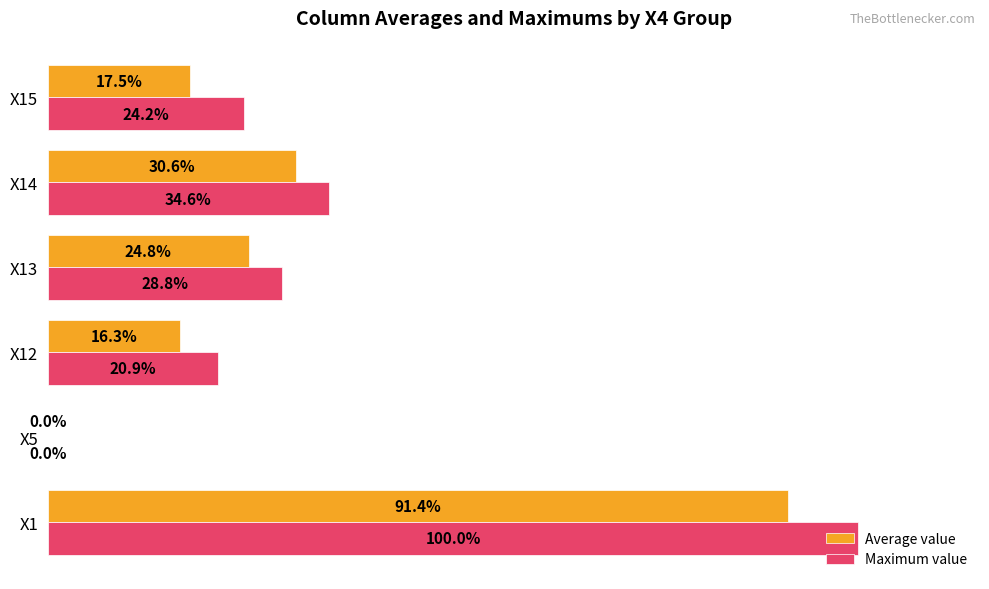

Between X1 and X5, which series saw the biggest shift?

Maximum value